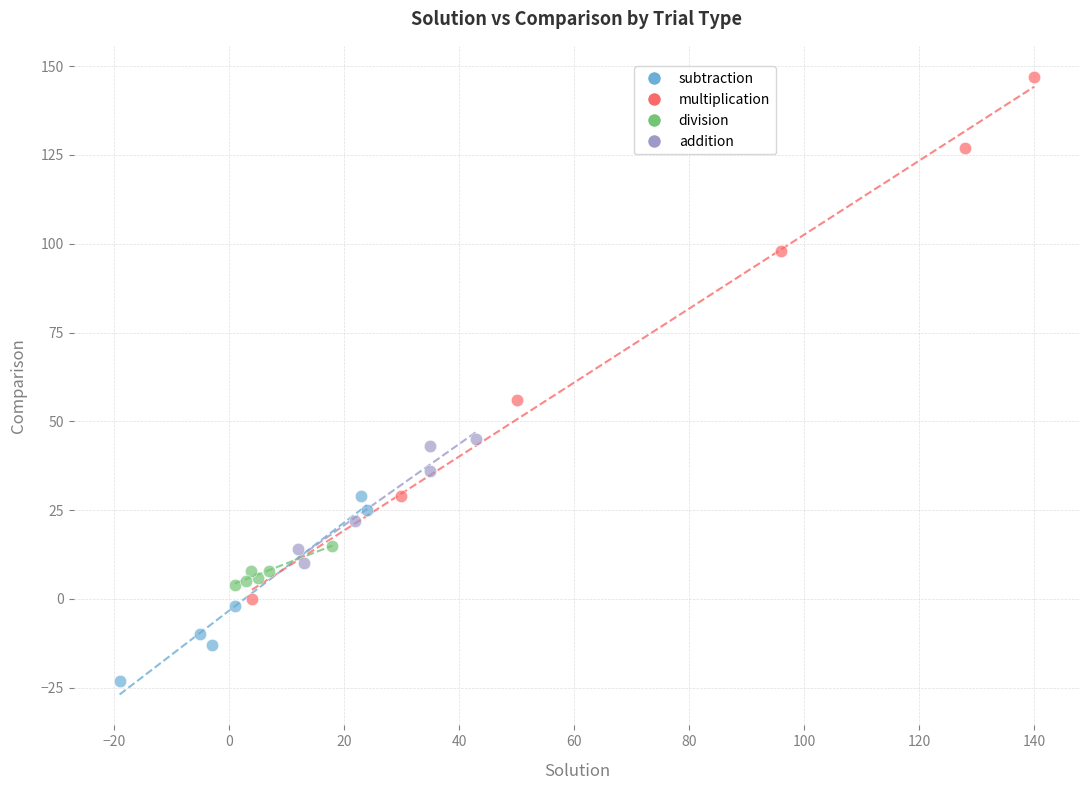

Which series has the widest spread of Y values?

multiplication